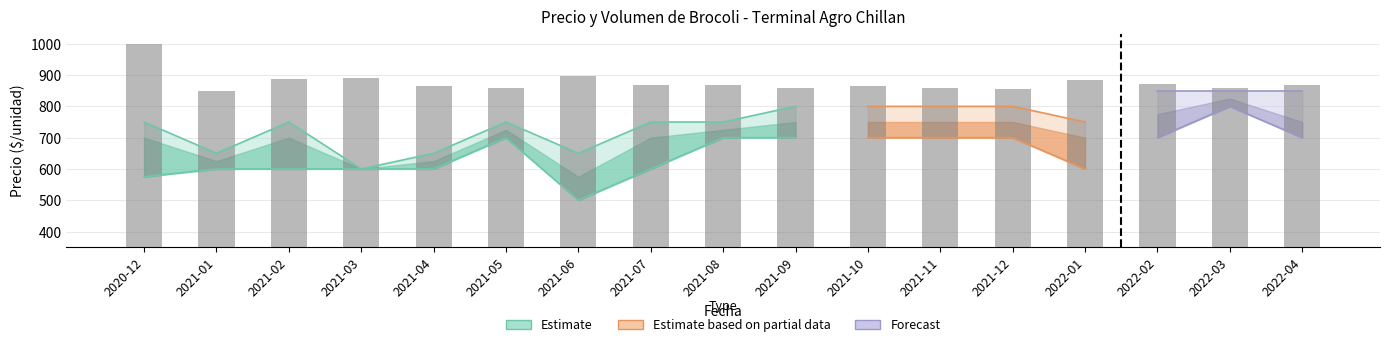

List the labels in order of value, largest first.

2020-12, 2021-06, 2021-03, 2021-02, 2022-01, 2022-02, 2022-04, 2021-07, 2021-08, 2021-04, 2021-10, 2021-05, 2021-09, 2021-11, 2022-03, 2021-12, 2021-01